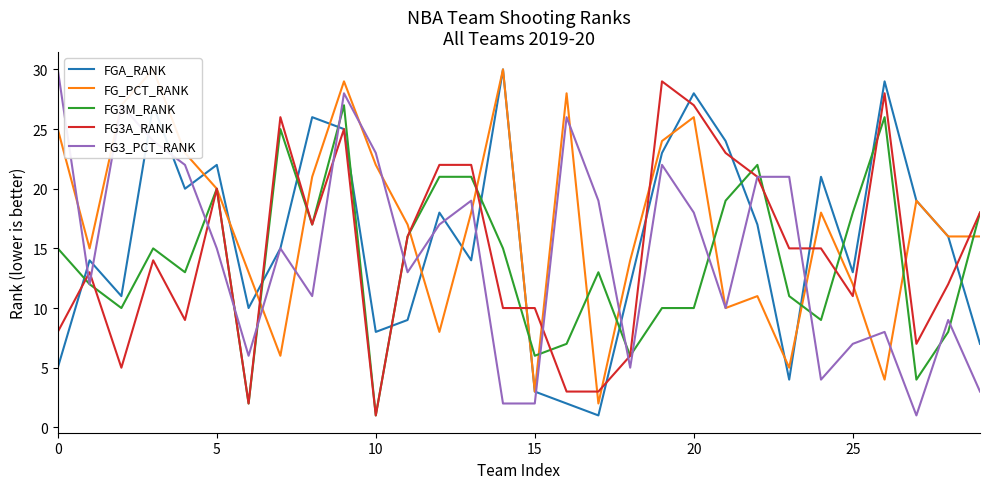

Count the number of categories in the chart.

30